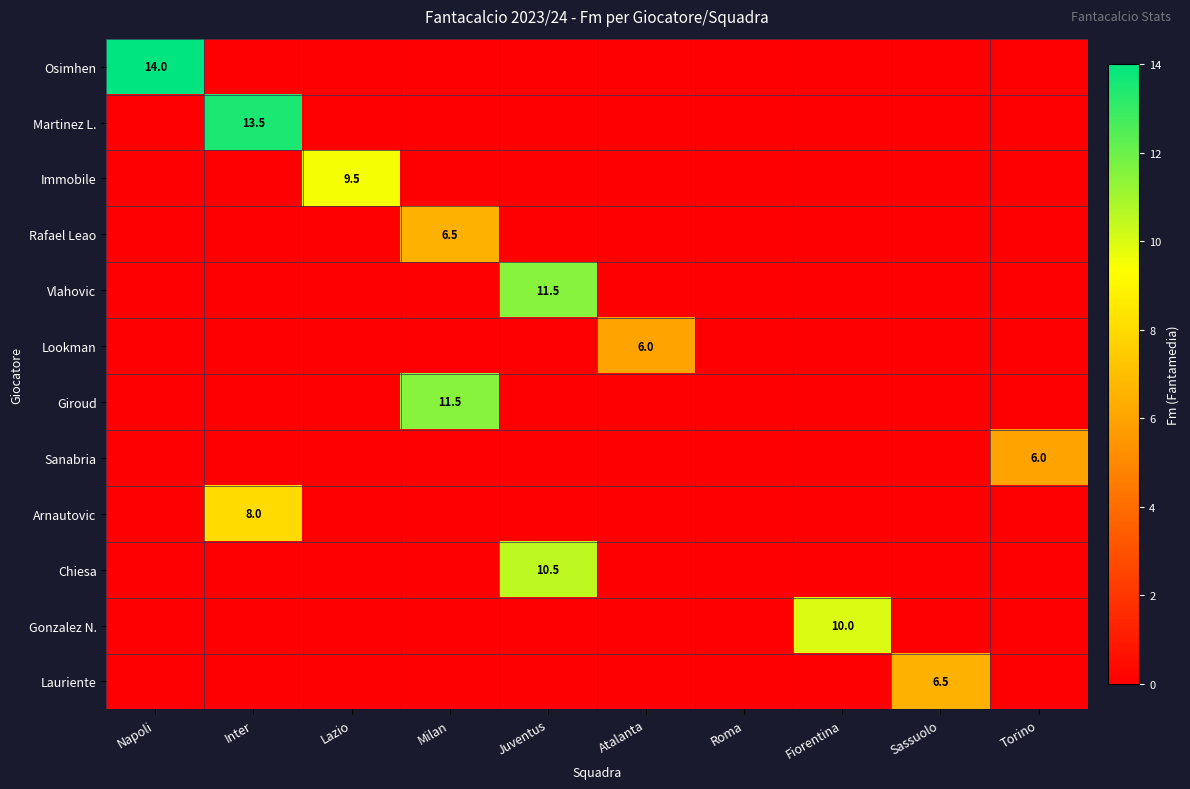

What is the spread (max minus min) of values at Juventus?

11.5